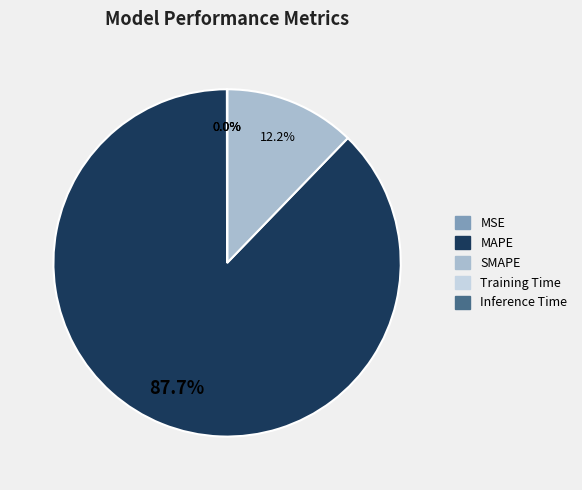

What is the total percentage of MAPE and SMAPE?

100.0%